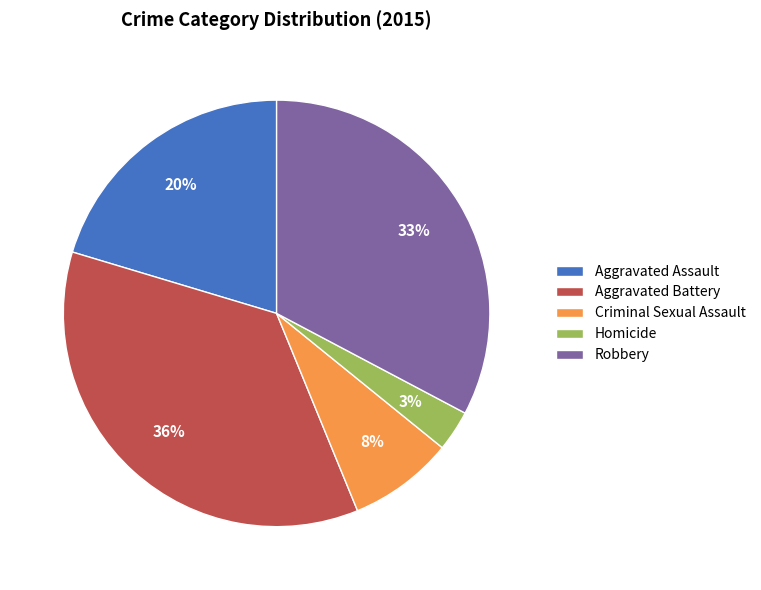

Count the number of slices in the pie.

5